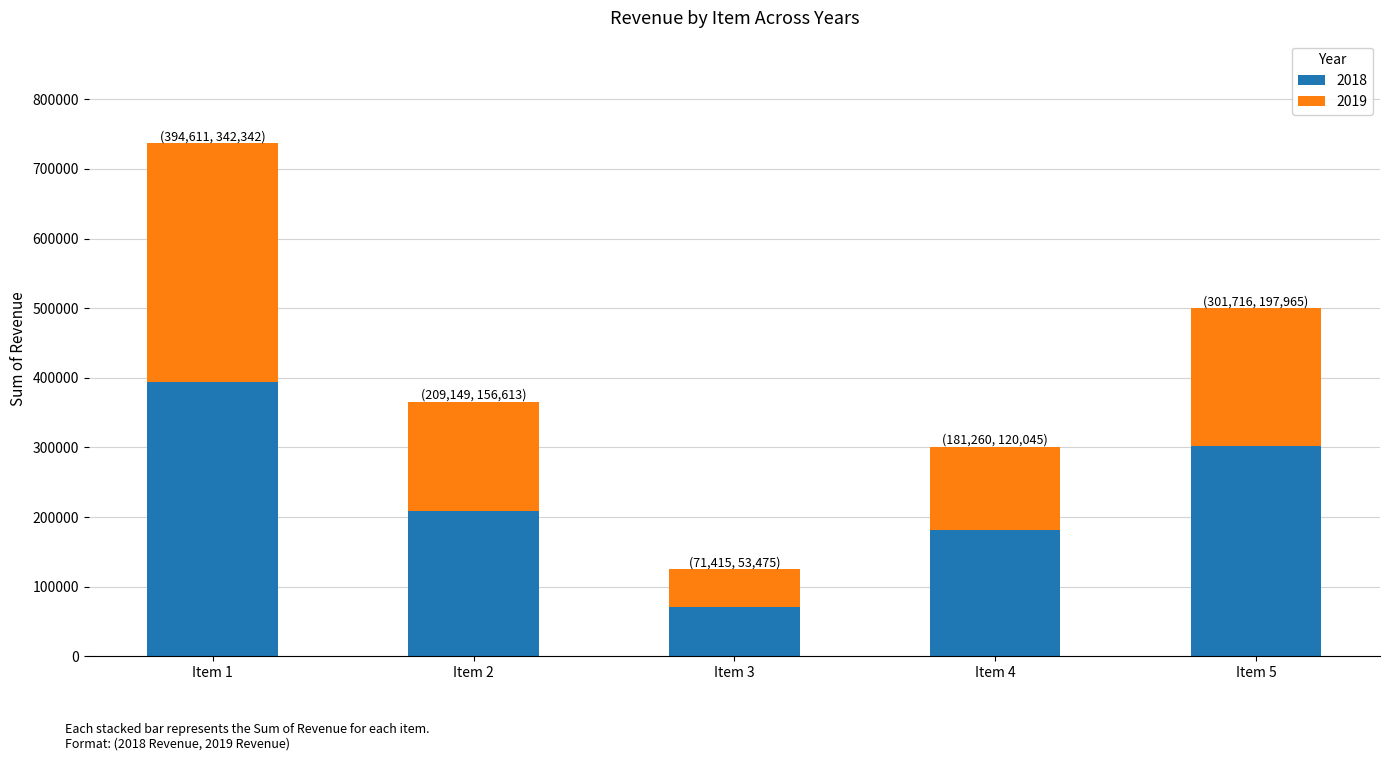

What are all the series names shown in the legend?

2018, 2019